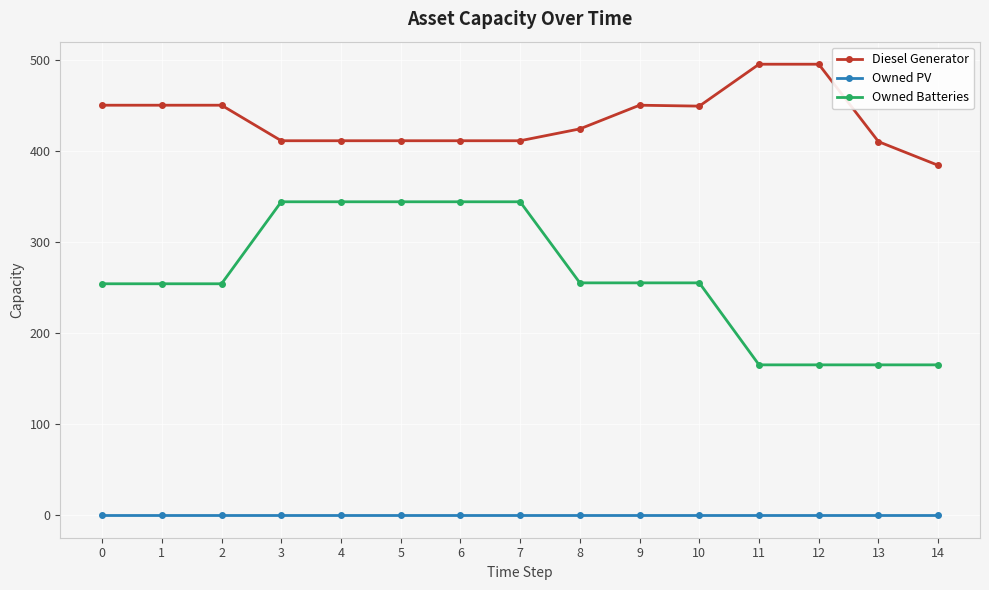

True or false: Diesel Generator and Owned Batteries intersect in this chart.

False